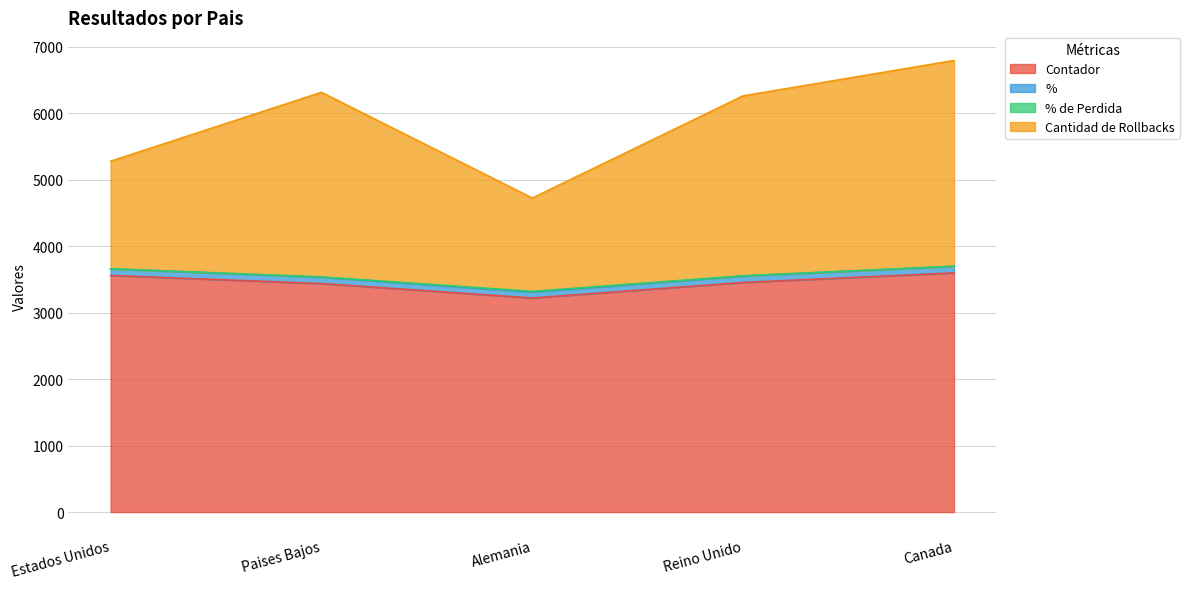

At how many categories does at least one series exceed 3742?

5